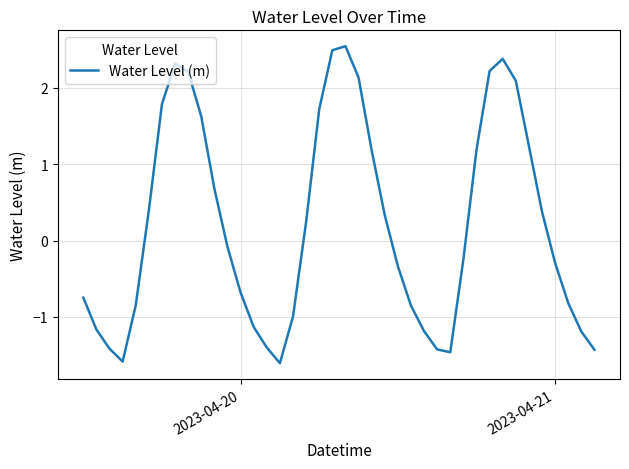

What is the difference between the maximum and minimum values?

4.2